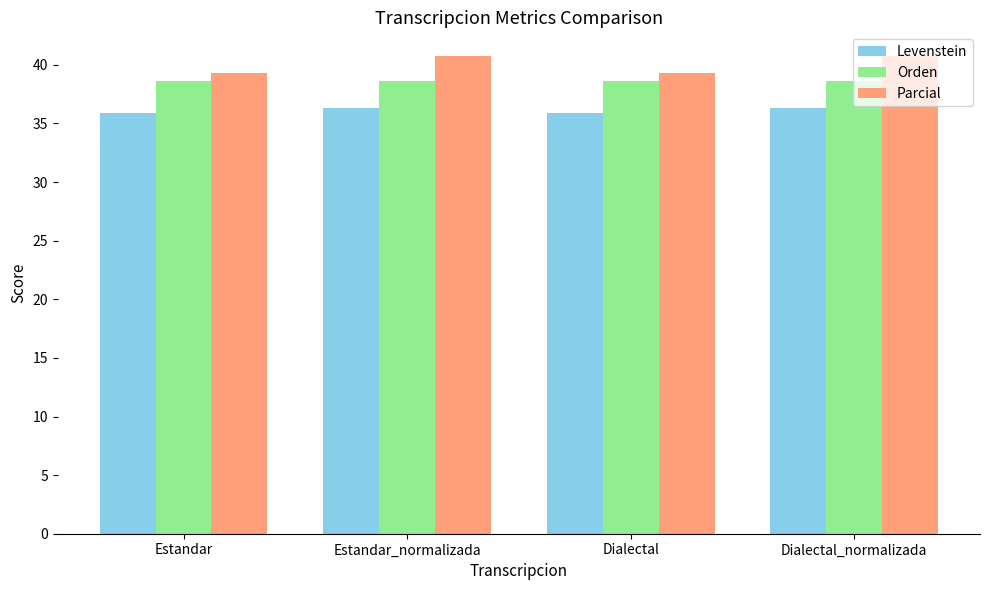

True or false: Levenstein has a value of 36.4 at Dialectal_normalizada.

True